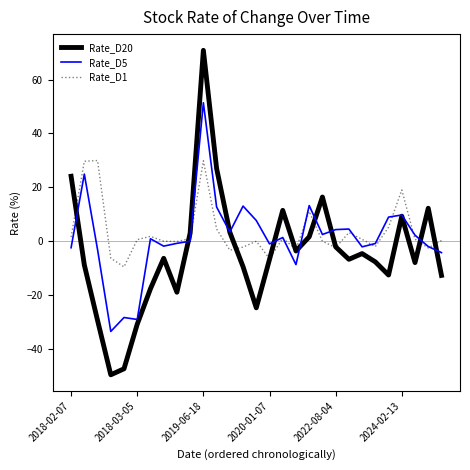

What is the difference between the second highest and second lowest values in the Rate_D20 series?

74.3